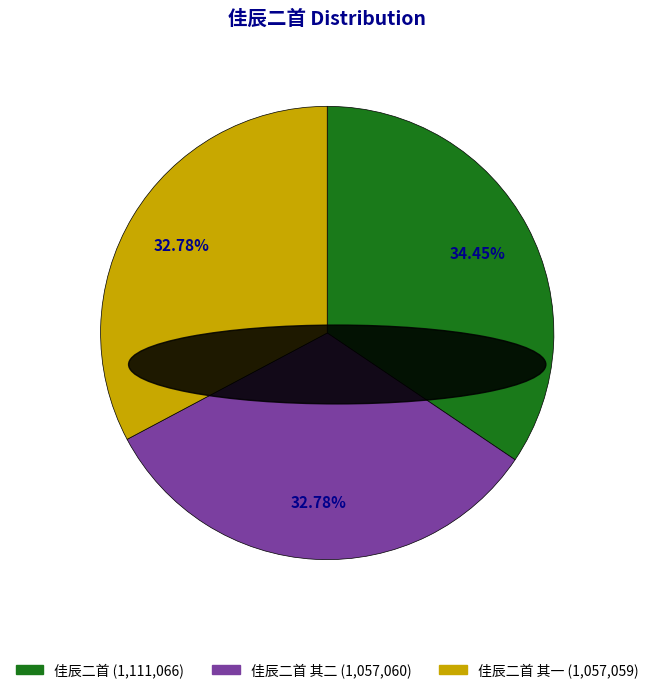

Does any single category account for the majority?

No